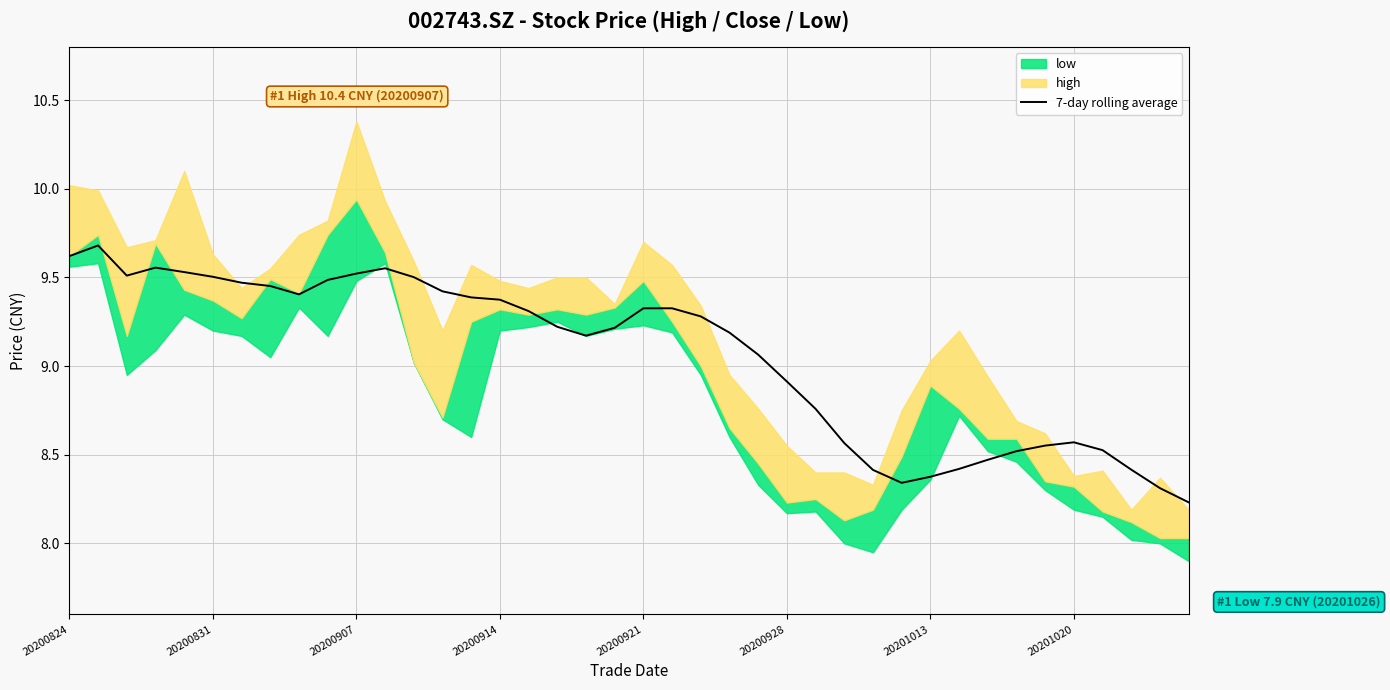

Where does the 7-day rolling average series first go above 9?

20200824